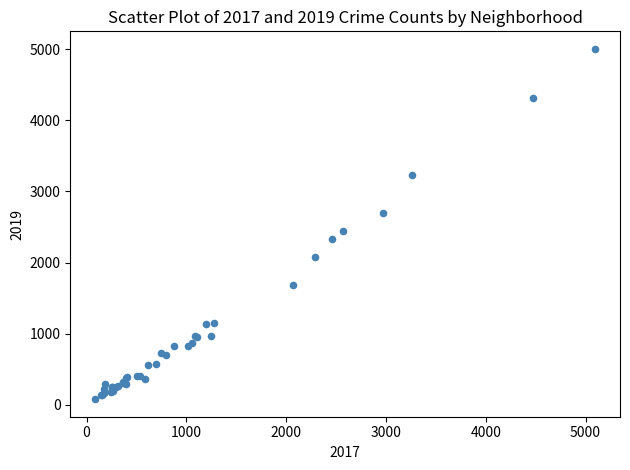

What Y value in the scatter plot is closest to 2542?

2441